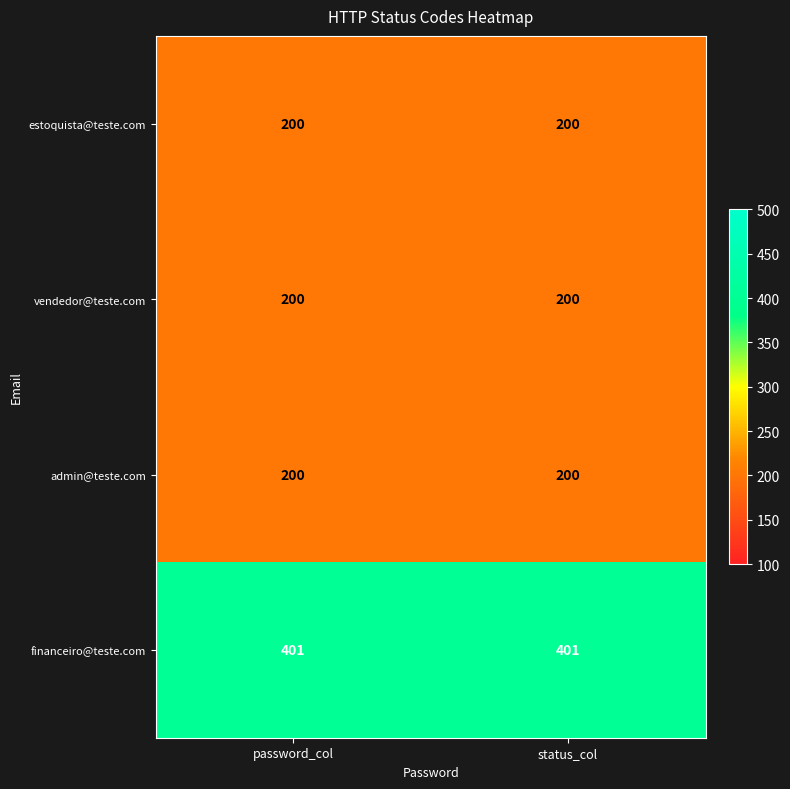

Reading left to right, transcribe all the data shown in this chart.

estoquista@teste.com: password_col=200	status_col=200
vendedor@teste.com: password_col=200	status_col=200
admin@teste.com: password_col=200	status_col=200
financeiro@teste.com: password_col=401	status_col=401